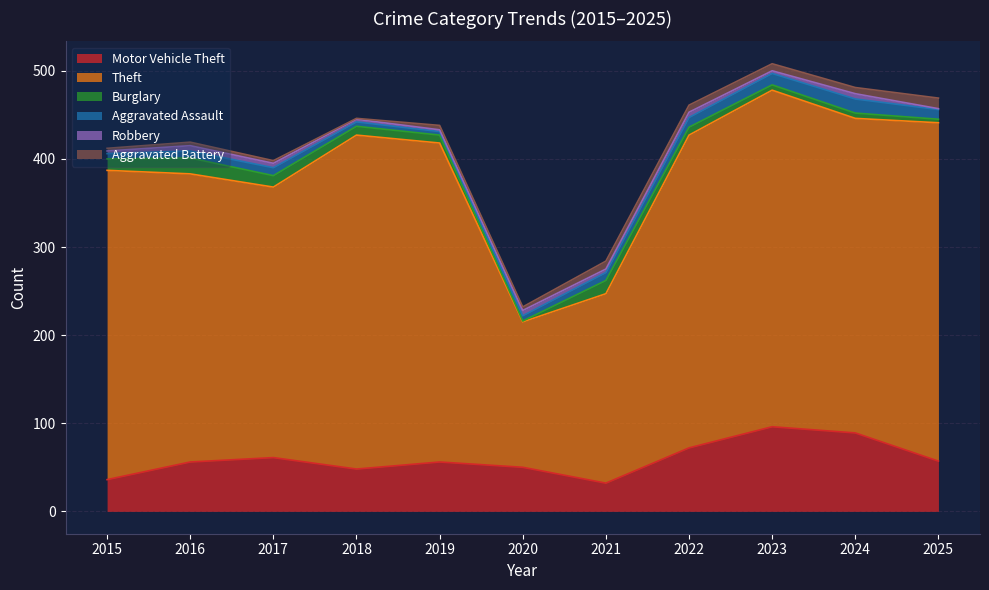

Is the value of Theft at 2015 greater than the value of Aggravated Battery at 2023?

Yes